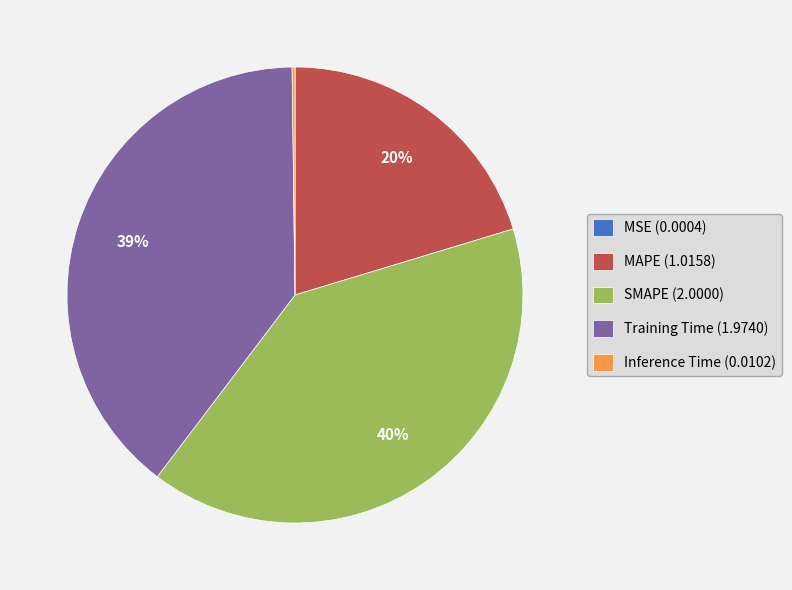

What is the largest slice in the pie chart?

SMAPE